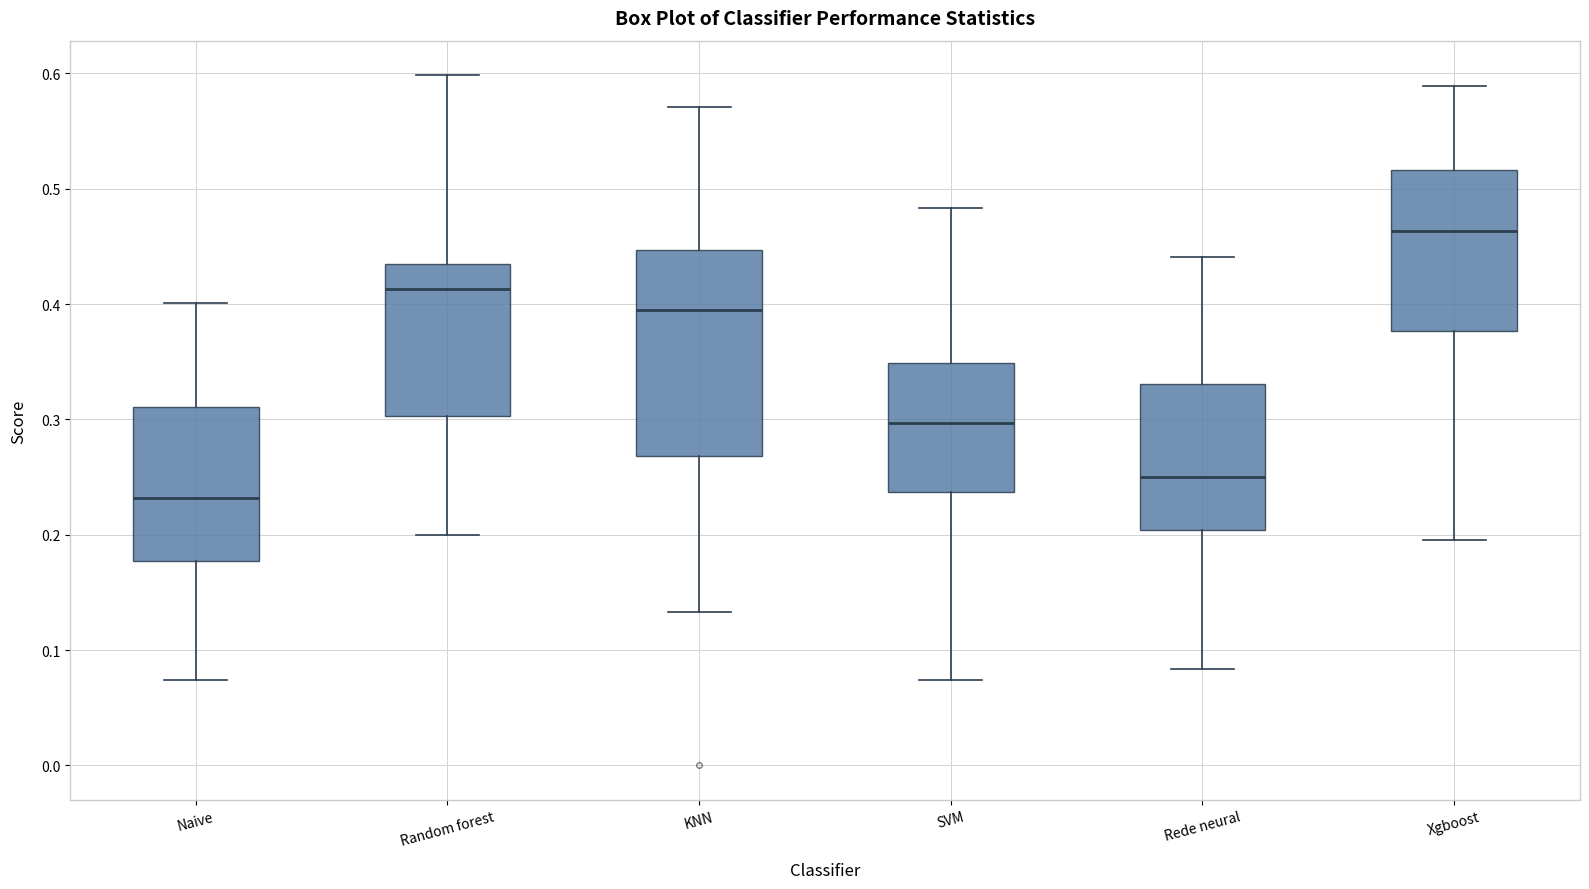

Reading left to right, transcribe this box plot: for each box, give where its median line is, the range the box spans, and where its two whiskers end, as read against the y-axis. The values are not printed on the chart, so give them approximately, as read against the axis.

Naive: median 0.23, box 0.18 to 0.31, whiskers 0.07 to 0.40
Random forest: median 0.41, box 0.30 to 0.44, whiskers 0.20 to 0.60
KNN: median 0.39, box 0.27 to 0.45, whiskers 0.13 to 0.57
SVM: median 0.30, box 0.24 to 0.35, whiskers 0.07 to 0.48
Rede neural: median 0.25, box 0.20 to 0.33, whiskers 0.08 to 0.44
Xgboost: median 0.46, box 0.38 to 0.52, whiskers 0.20 to 0.59